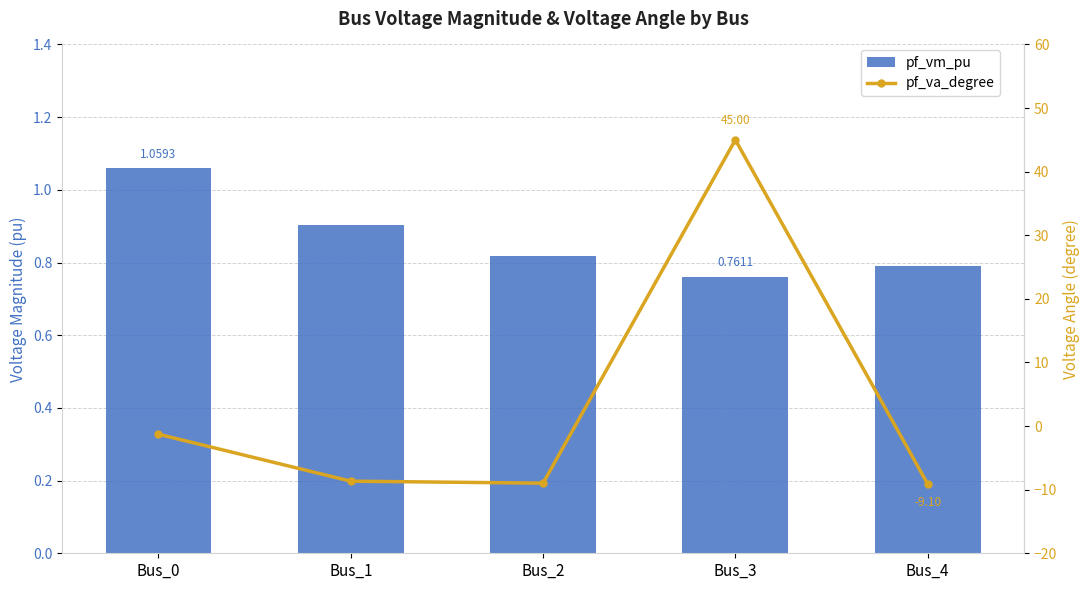

Rank the categories by pf_vm_pu value from highest to lowest.

Bus_0, Bus_1, Bus_2, Bus_4, Bus_3